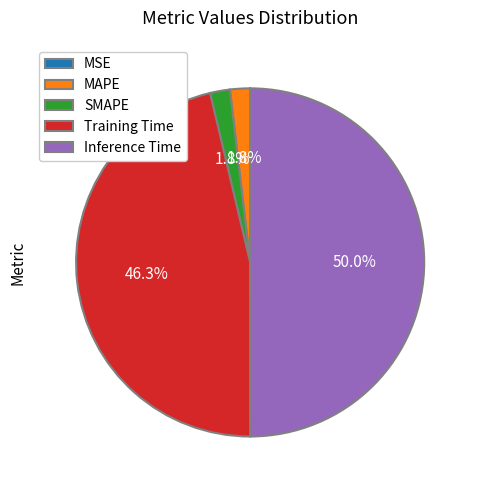

To the nearest percent, what is the difference between the largest and smallest slice percentages?

50%